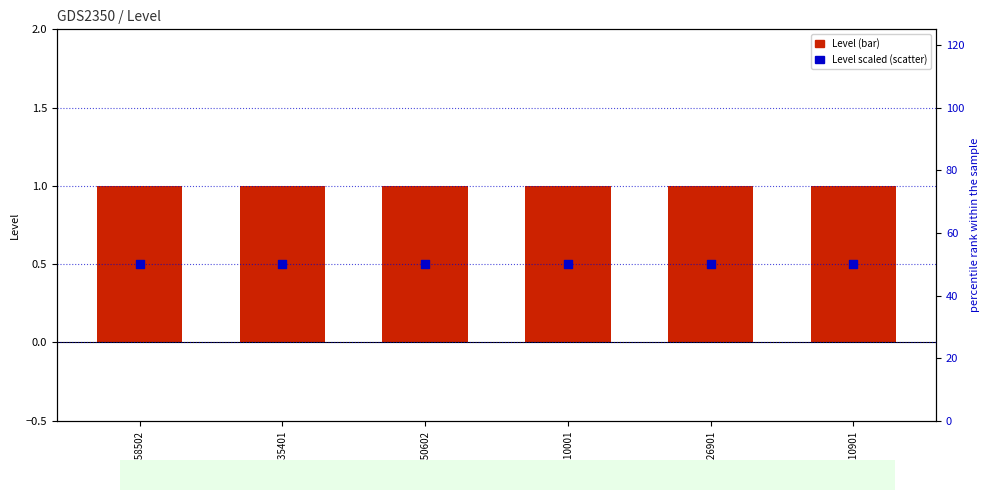

At which category is the sum across all series the highest?

100558502